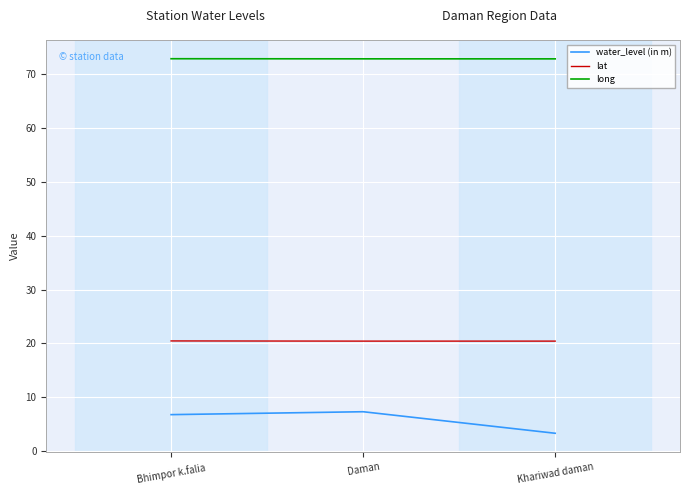

Does the chart display data point markers on the line(s)?

No